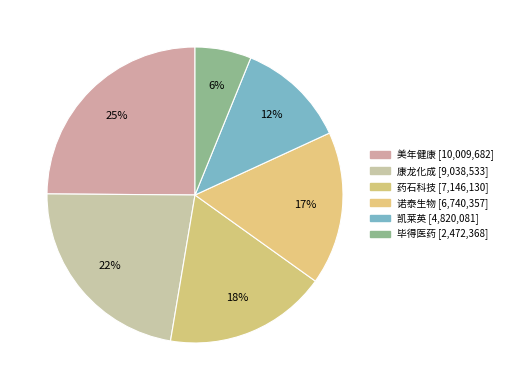

How many slices are in this pie chart?

6